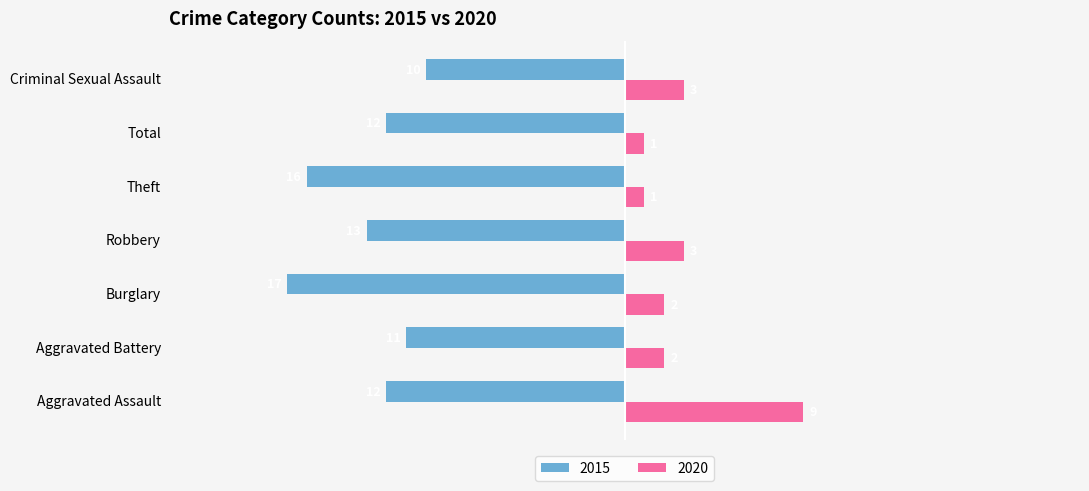

List the series in order of their peak value, lowest first.

2015, 2020